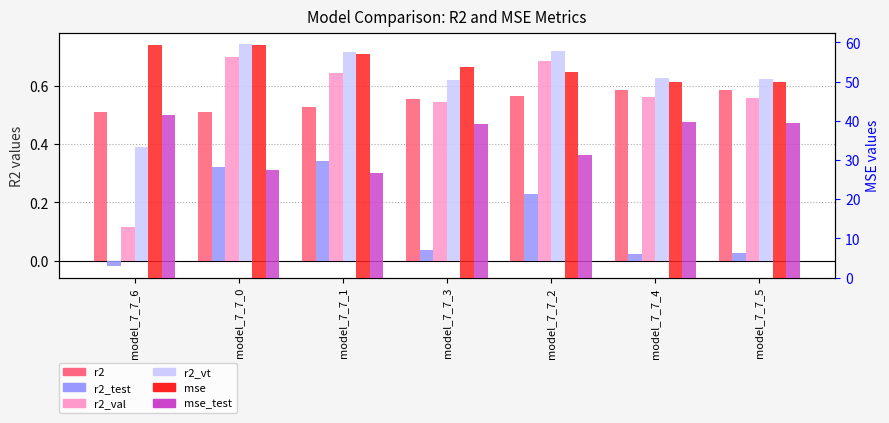

The r2_val series shows 0.3 at model_7_7_3. True or false?

False